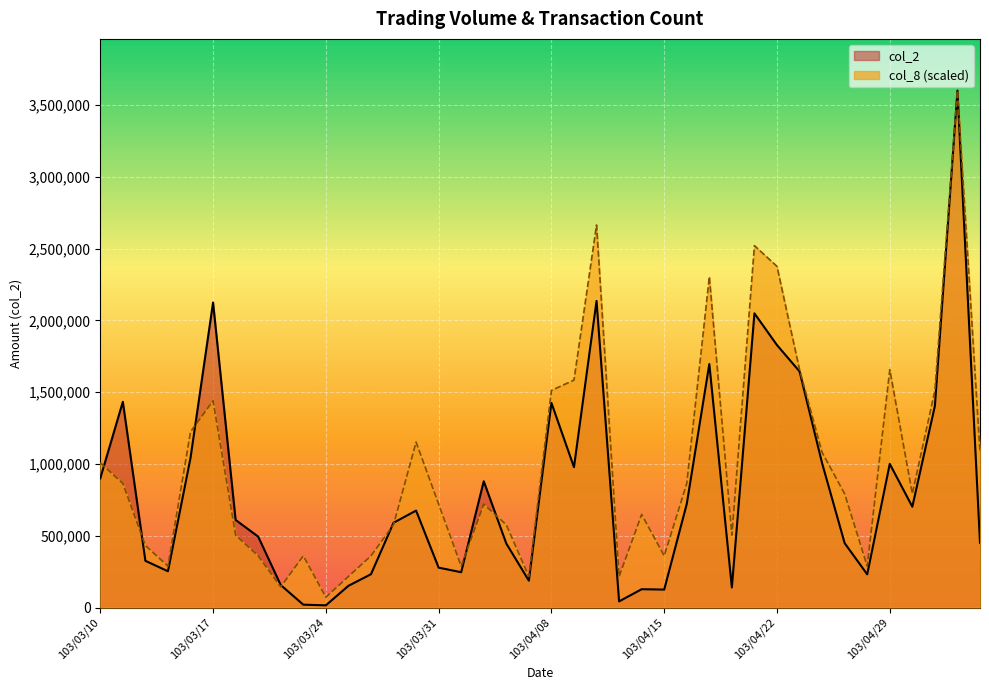

What are all the series names shown in the legend?

col_2, col_8 (scaled)